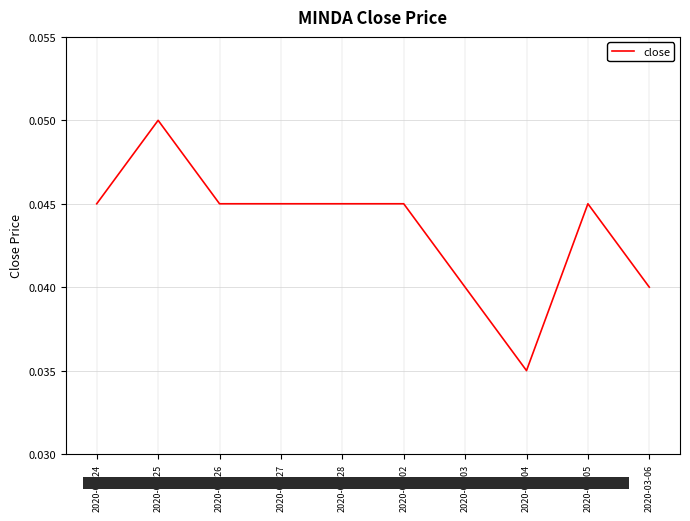

Is it true that the value at 2020-03-06 is 0.1?

False